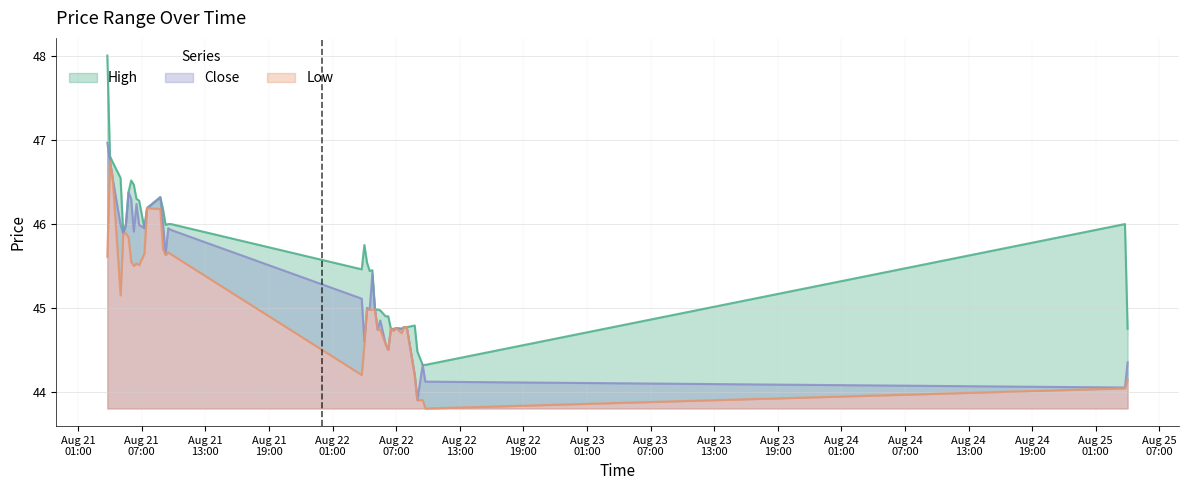

The Low series shows 45.0 at 2025-08-22 05:00. True or false?

True